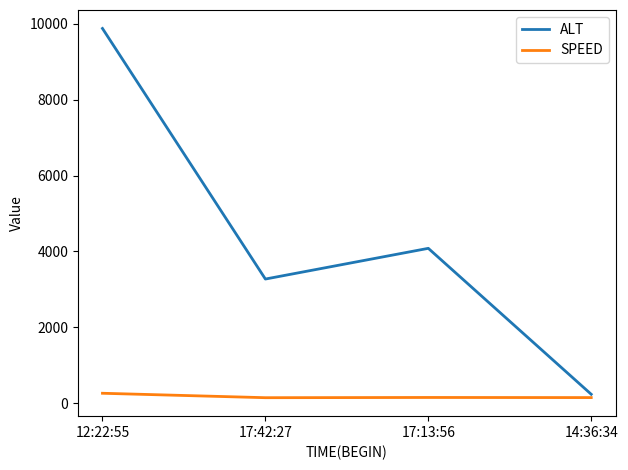

At which label does ALT reach its minimum?

14:36:34